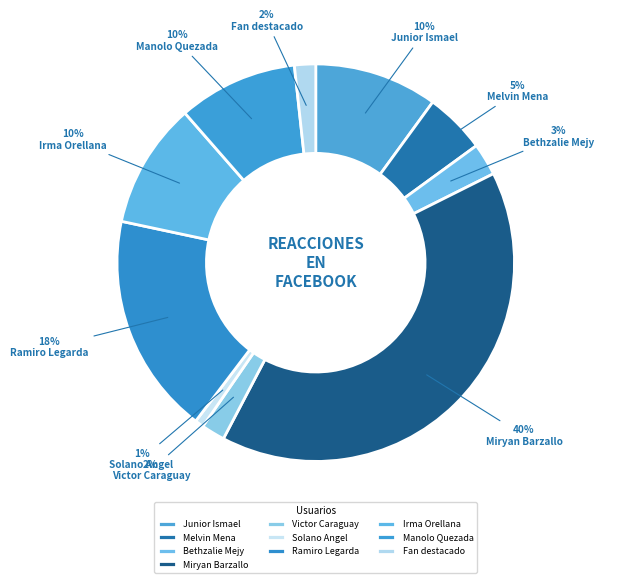

How many segments does this pie chart have?

10